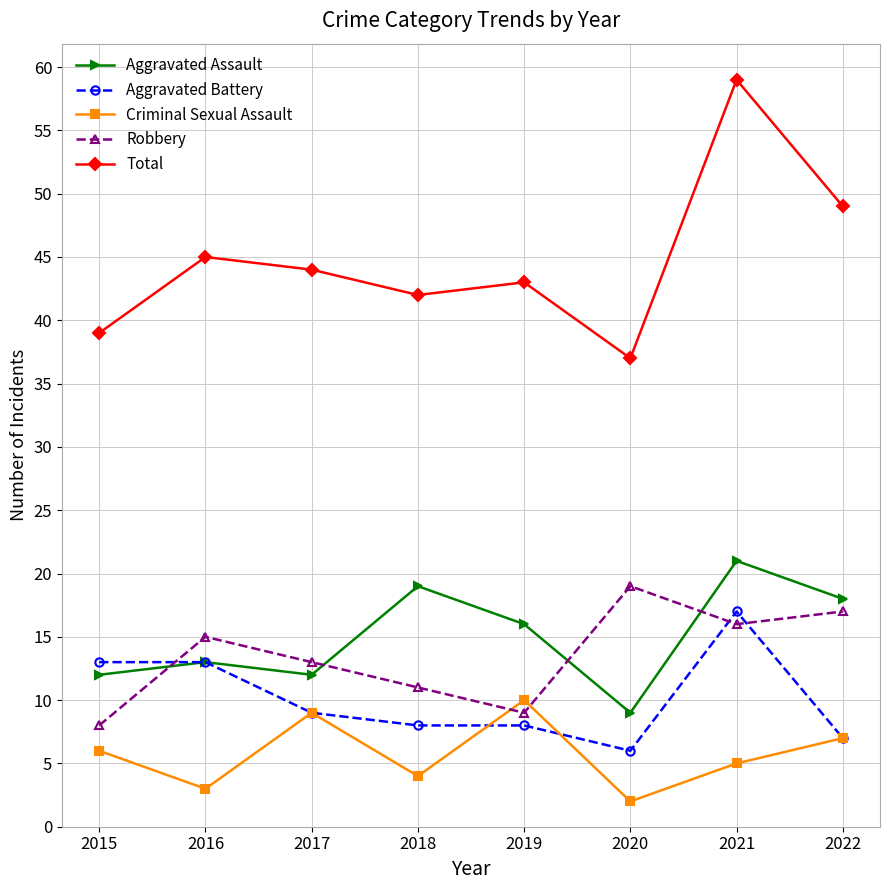

Which series has the largest total across all categories?

Total